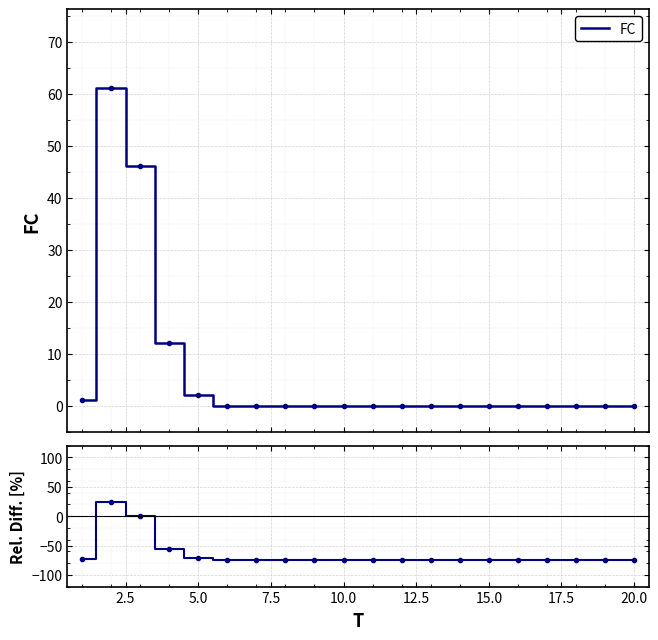

Count the number of data series in this chart.

1